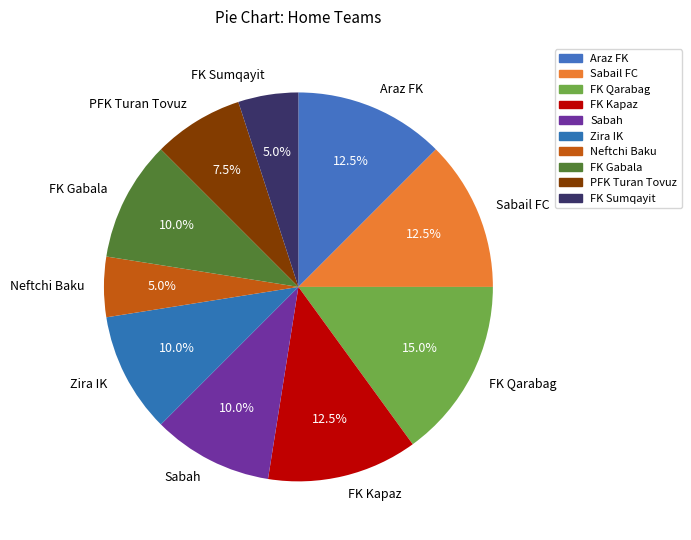

Which has a higher value, Sabah or FK Kapaz?

FK Kapaz